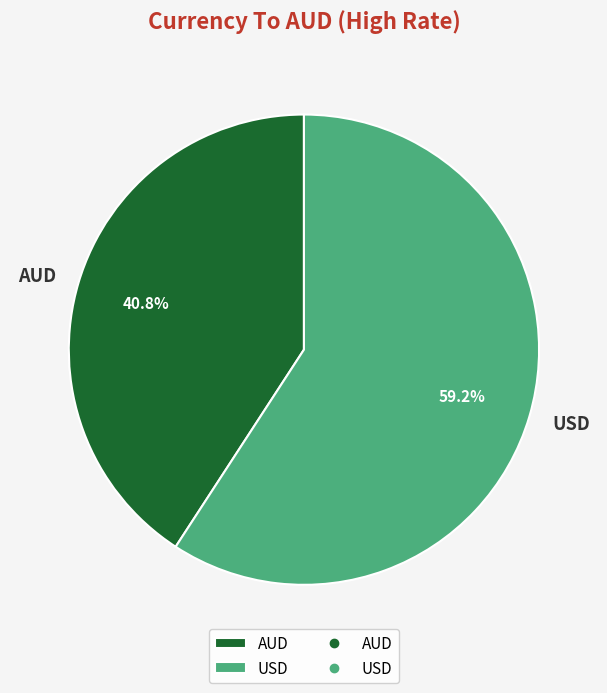

True or false: AUD accounts for 32% of the total.

False